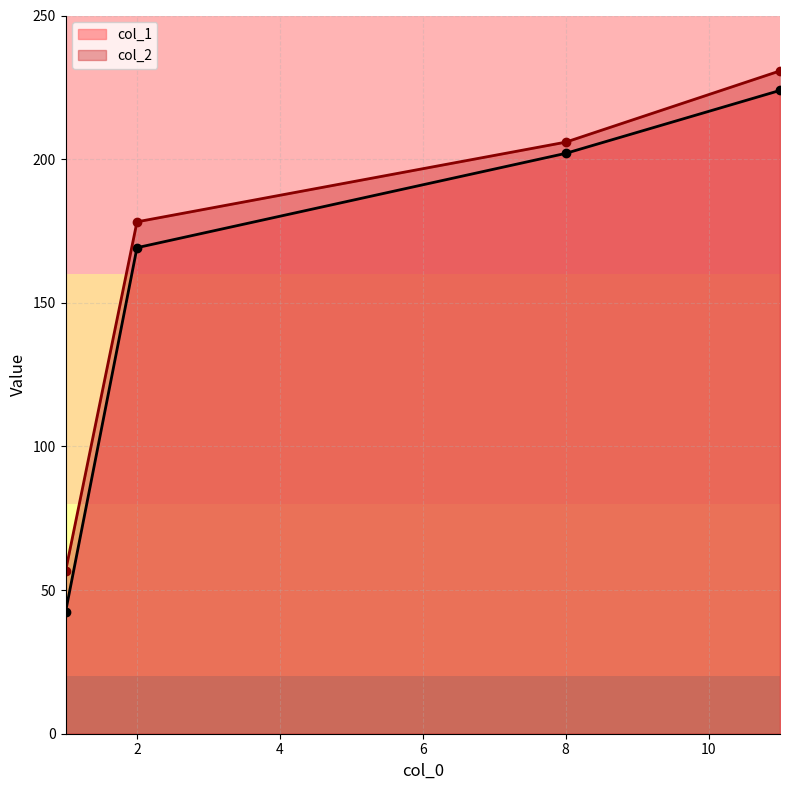

Rank the series by their average value, from highest to lowest.

col_2, col_1